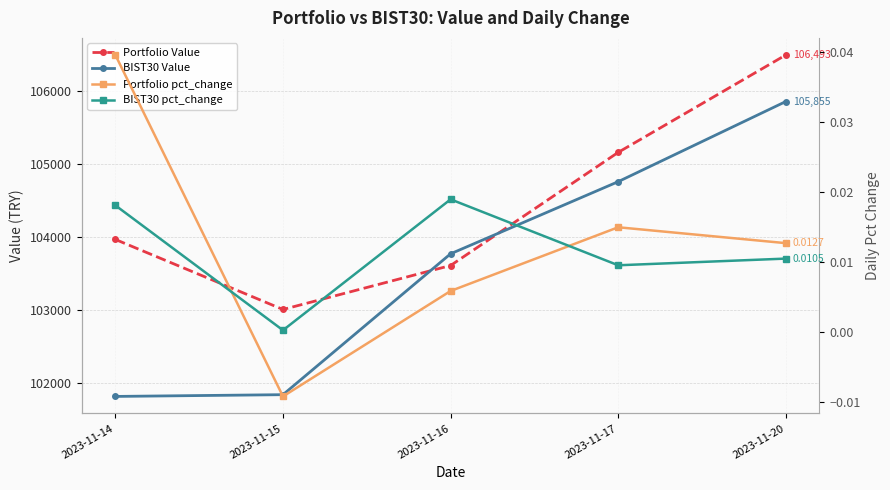

At 2023-11-17, list the series in order from largest to smallest.

Portfolio Value, BIST30 Value, Portfolio pct_change, BIST30 pct_change